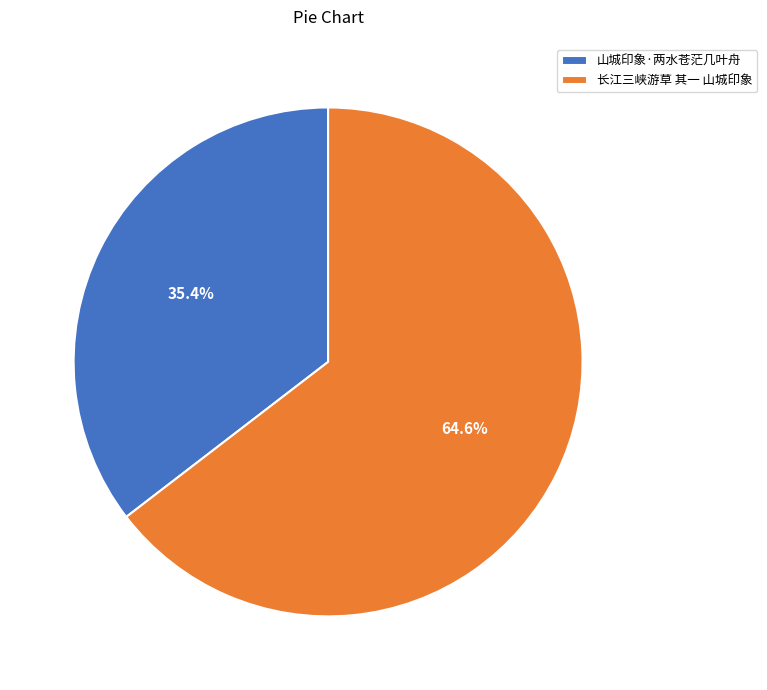

What is the smallest slice in the pie chart?

山城印象·两水苍茫几叶舟